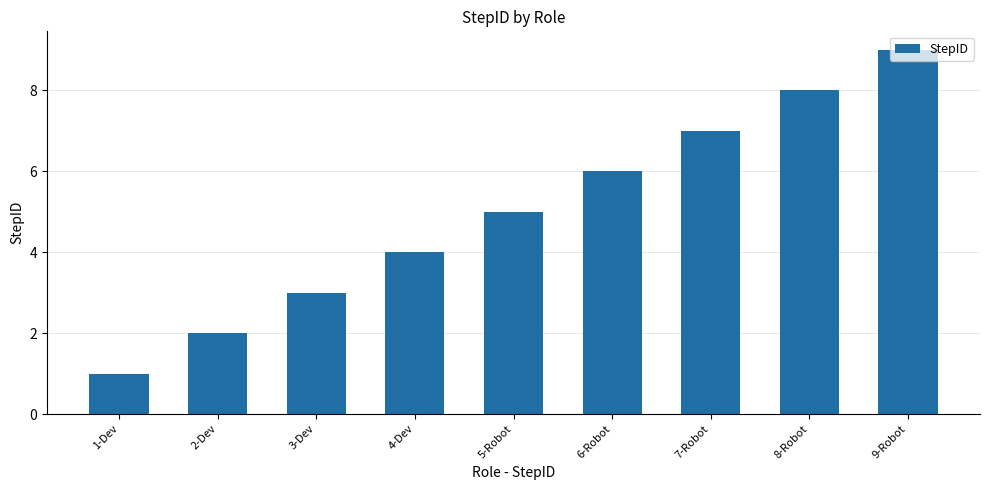

How many values are below 5?

4